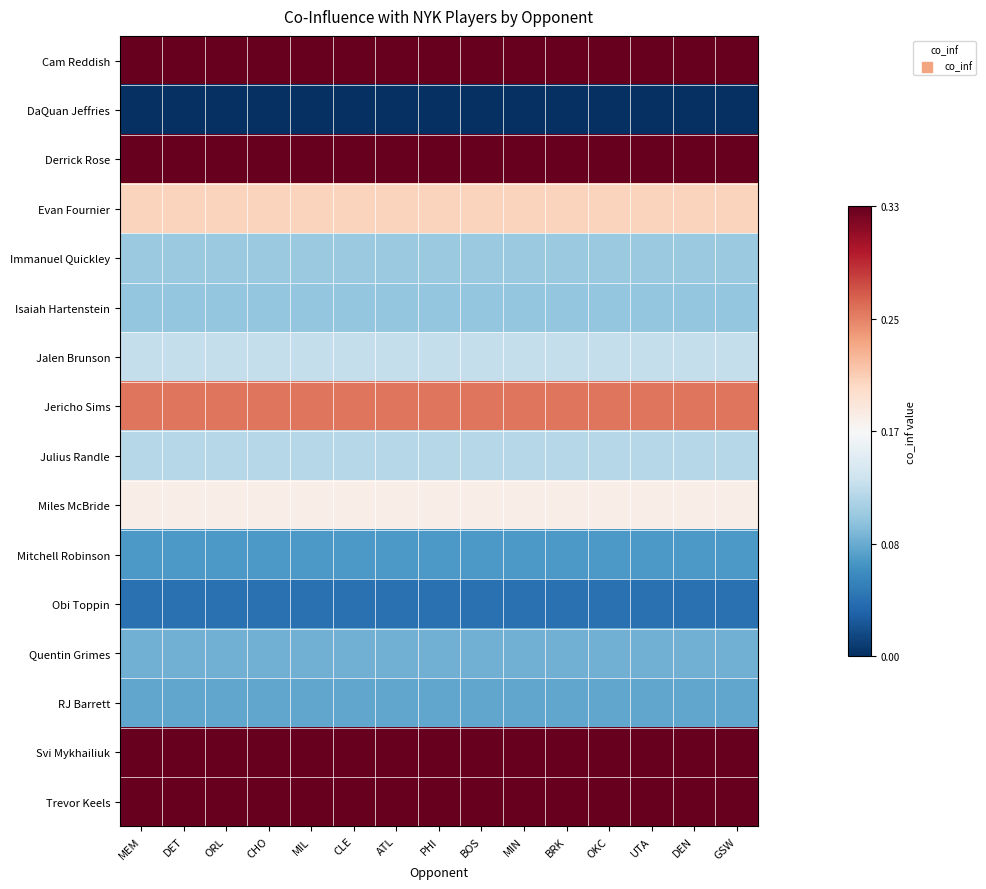

At how many categories does at least one series exceed 0?

15